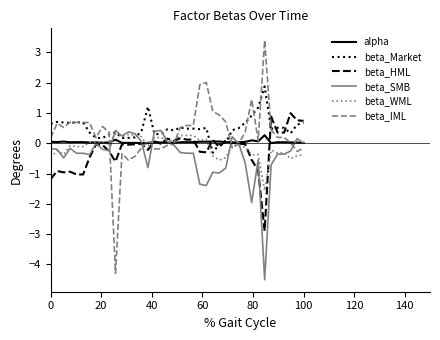

What is the maximum value for alpha?

0.3